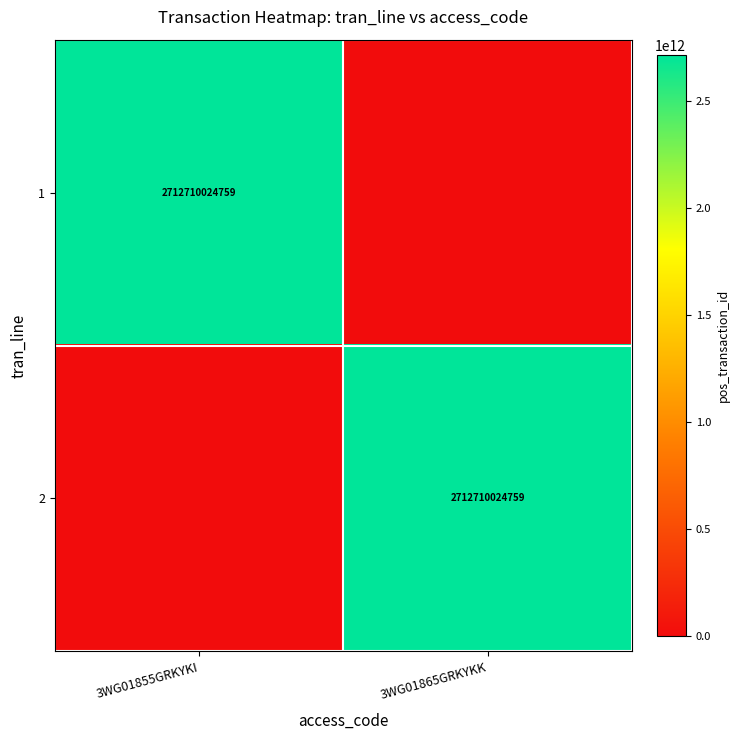

The 1 series shows 1110534927865 at 3WG01855GRKYKI. True or false?

False